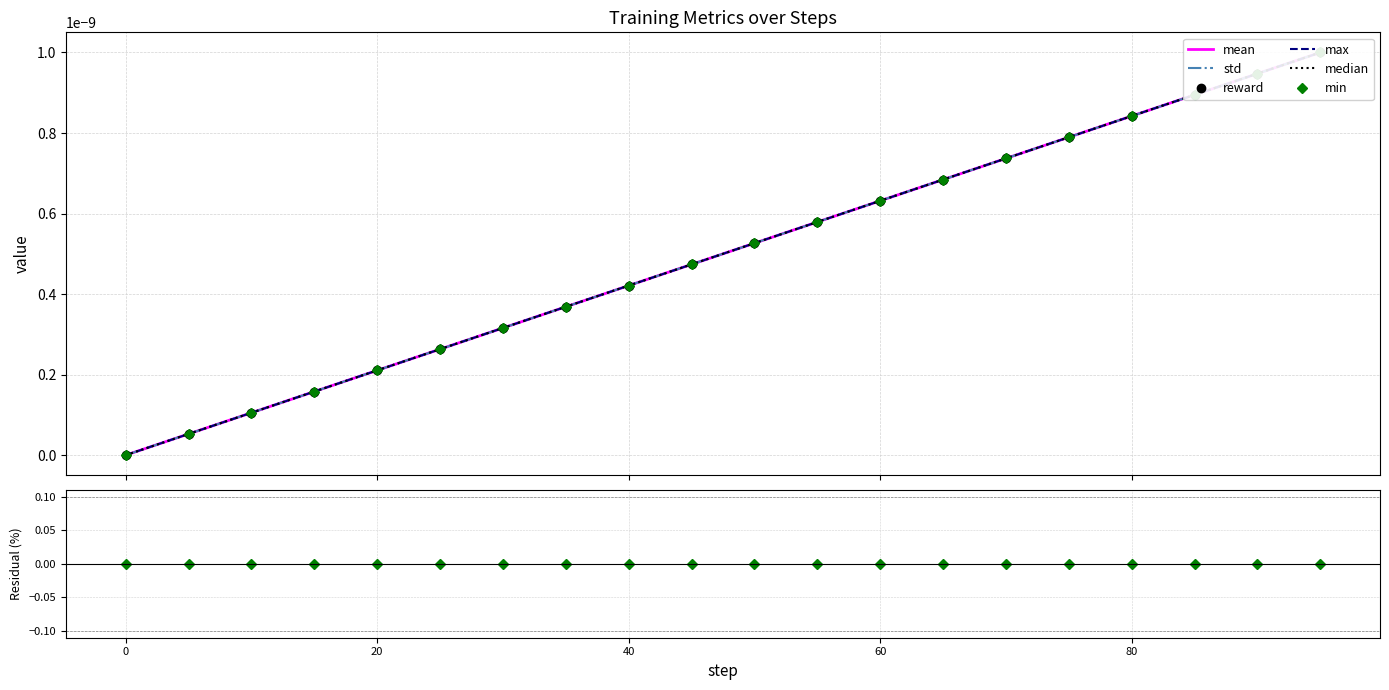

True or false: median and max intersect in this chart.

False